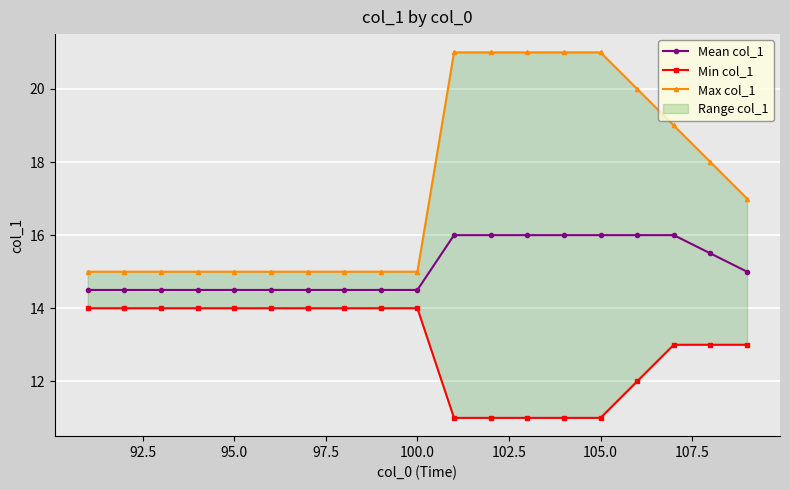

What is the sum of all Min col_1 values?

246.0